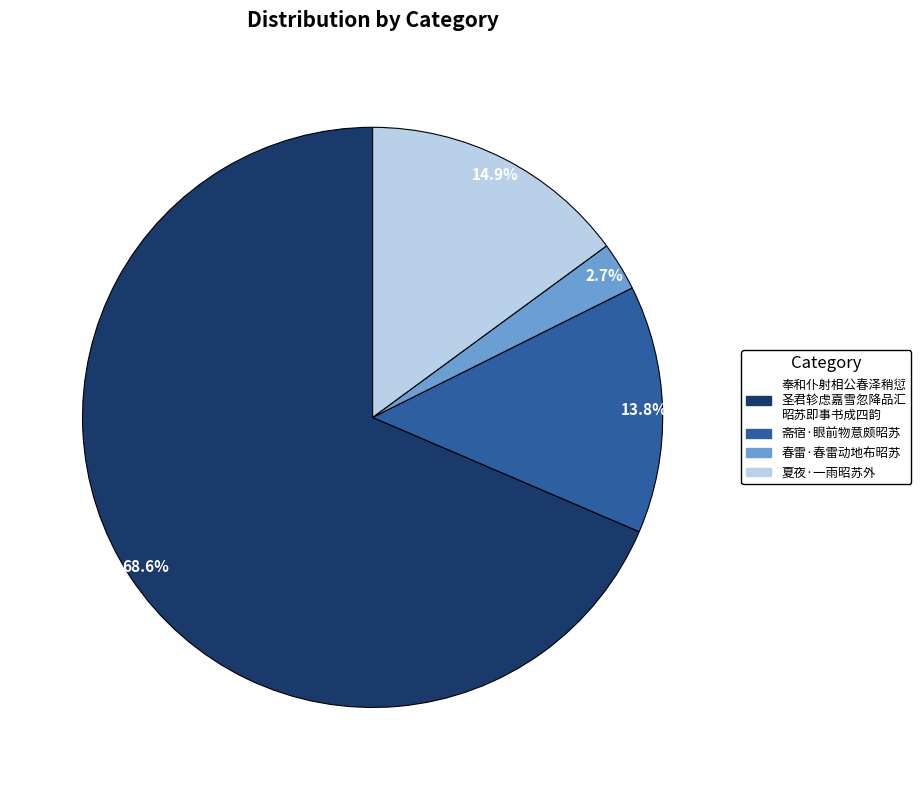

Is there any slice that represents more than half of the pie?

Yes